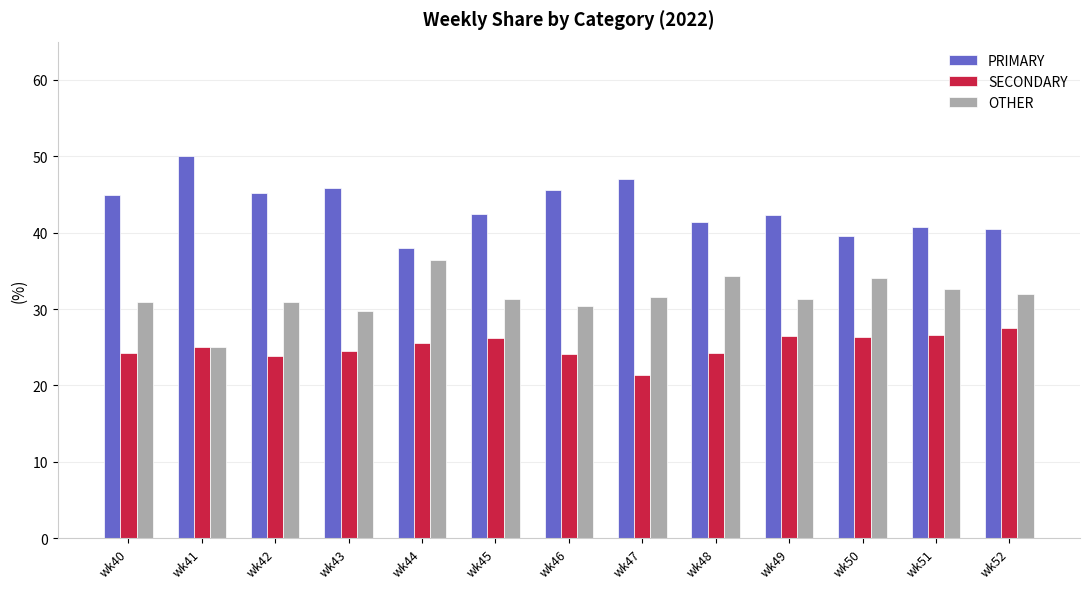

Is the value of OTHER at wk49 greater than the value of PRIMARY at wk45?

No